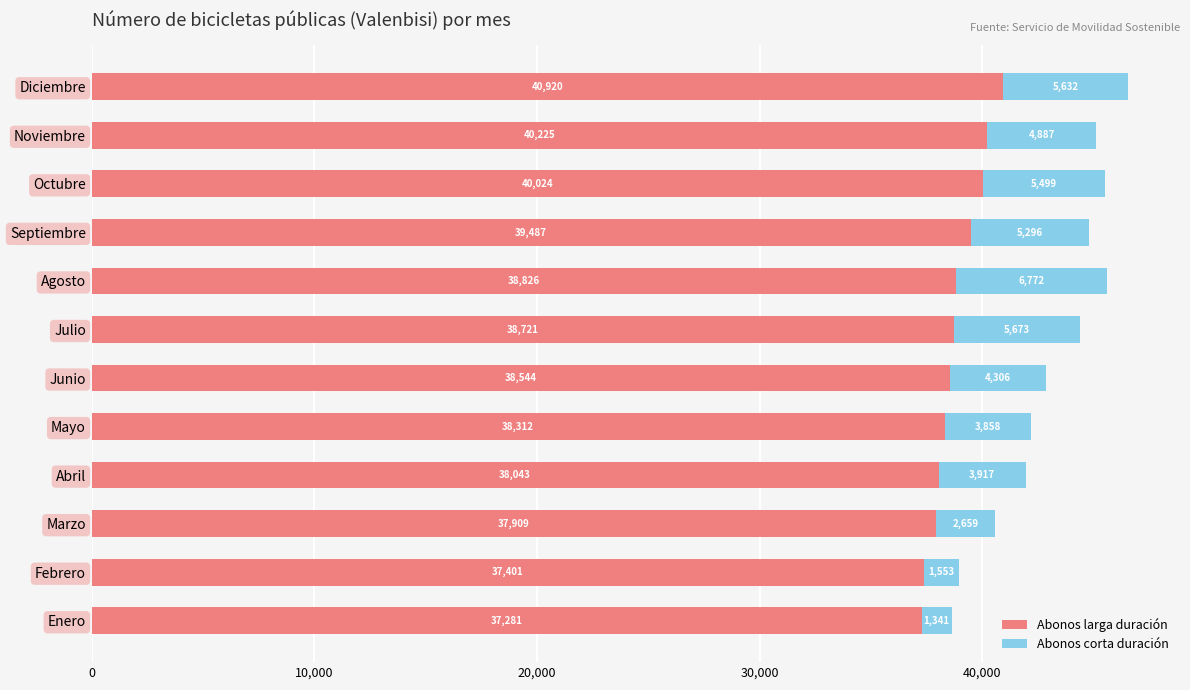

What is the total value across all series at Julio?

44394